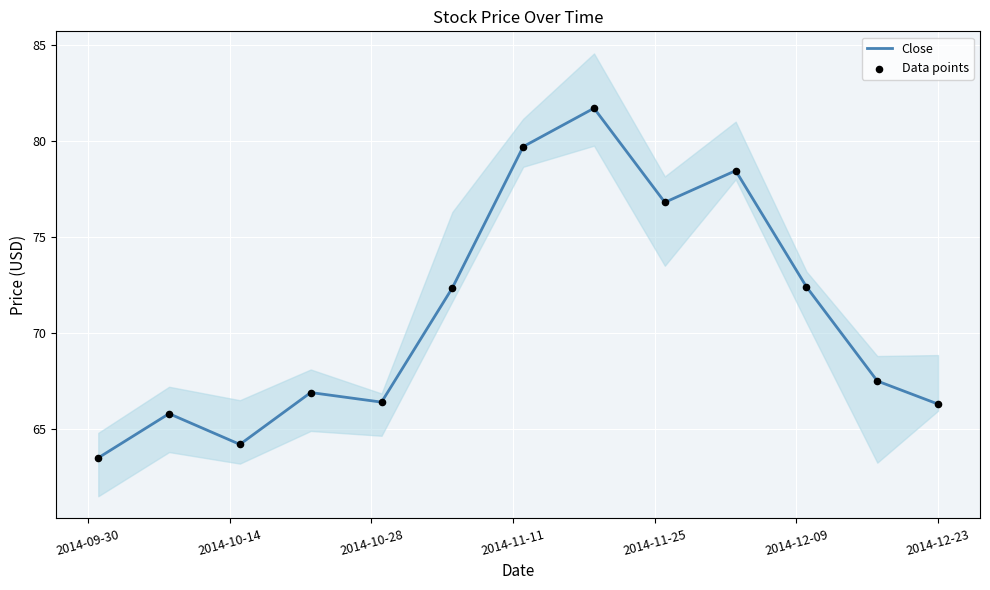

Which series reaches the maximum Y coordinate?

Close